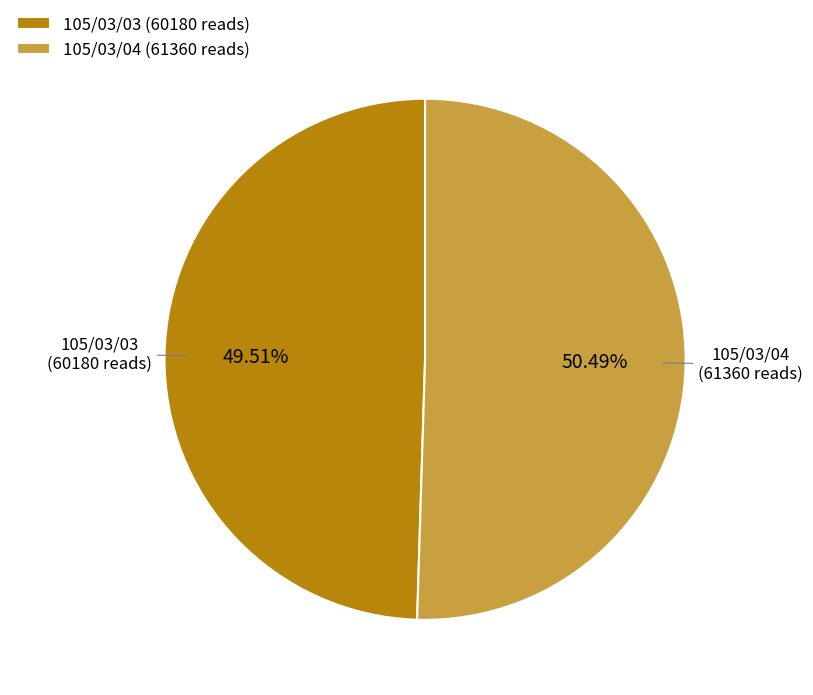

Which category has the smallest portion of the pie?

105/03/03 (60180 reads)